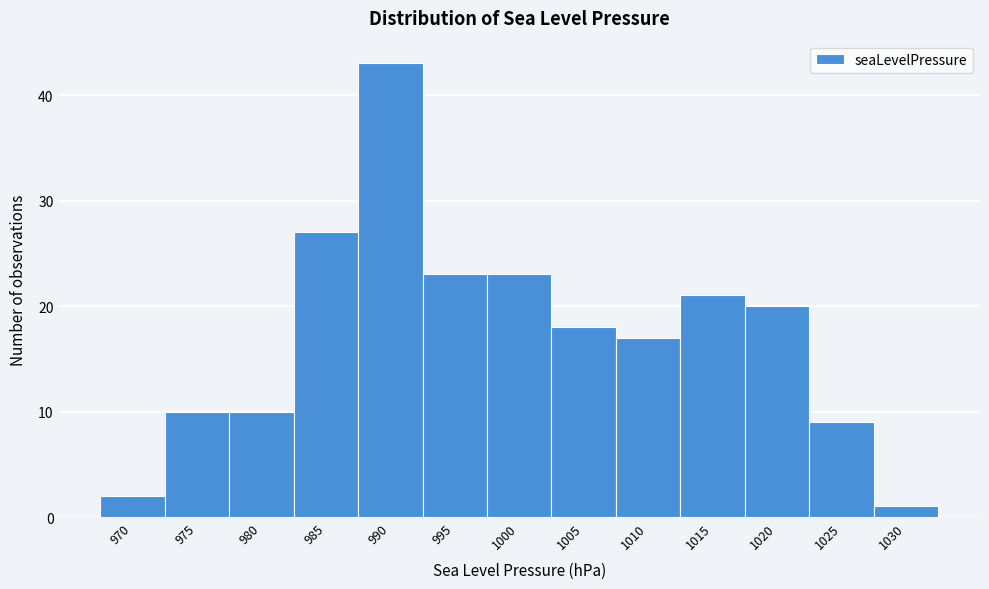

Reading left to right, what are all the values shown in this chart?

2	10	10	27	43	23	23	18	17	21	20	9	1